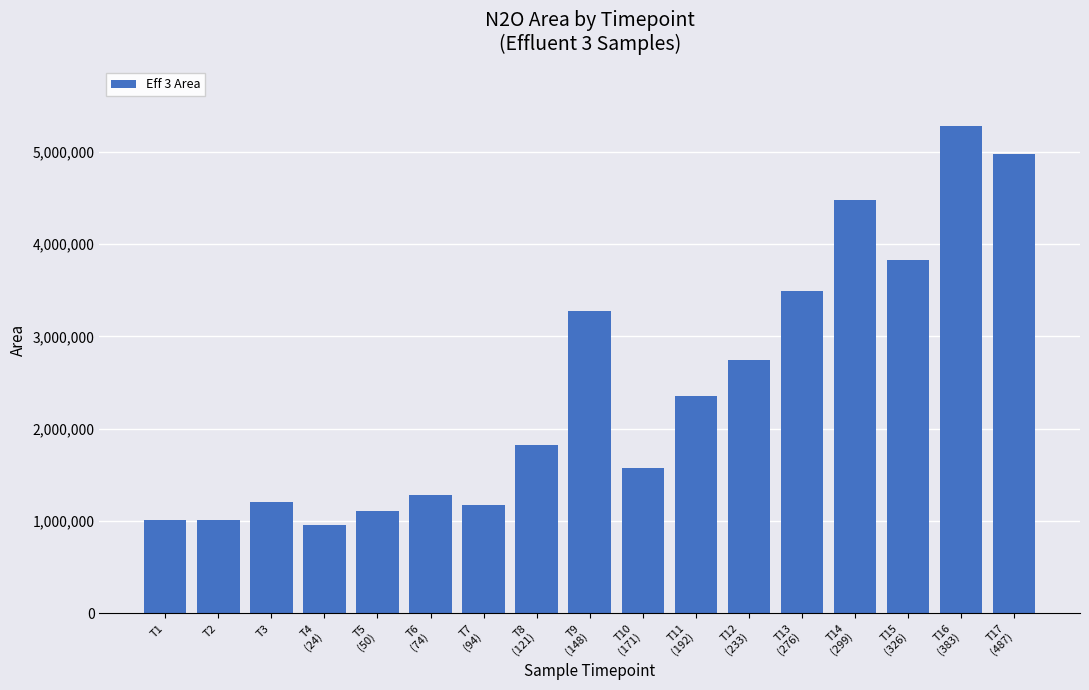

What is the average value?

2446115